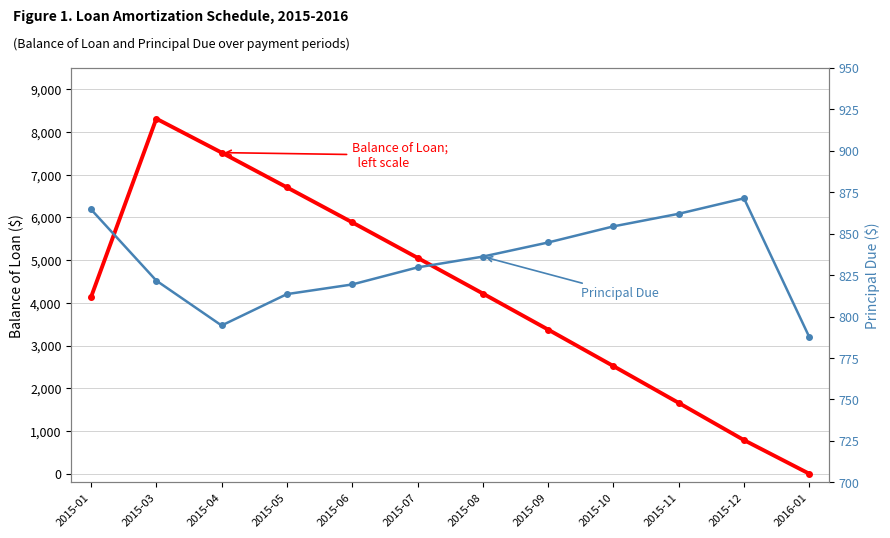

How many intersections are there between Balance of Loan and Principal Due?

1